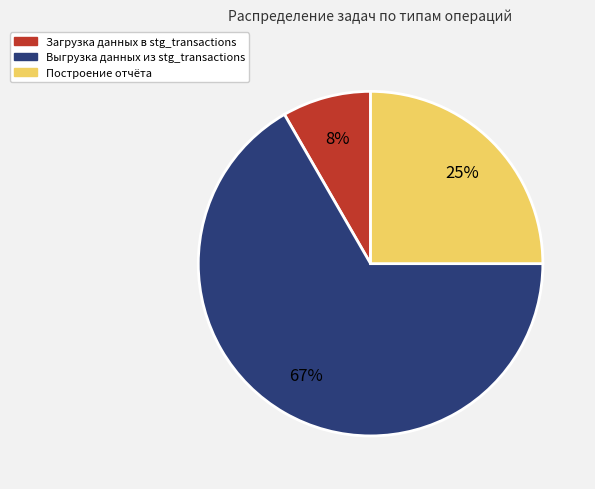

Between Построение отчёта and Выгрузка данных из stg_transactions, which is larger?

Выгрузка данных из stg_transactions